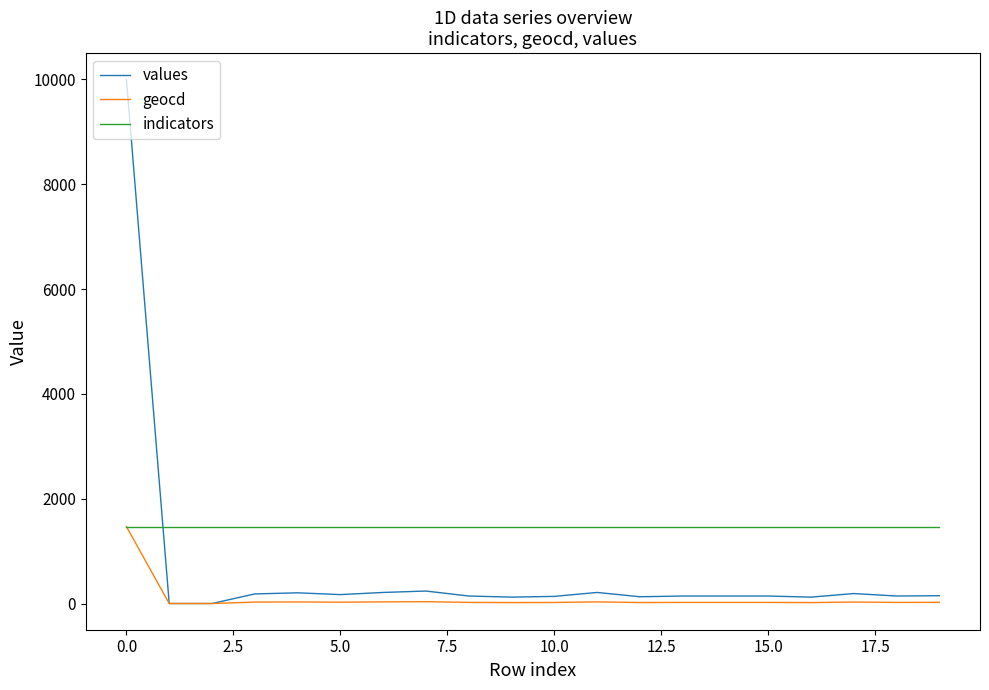

Rank the series by their average value, from highest to lowest.

indicators, values, geocd